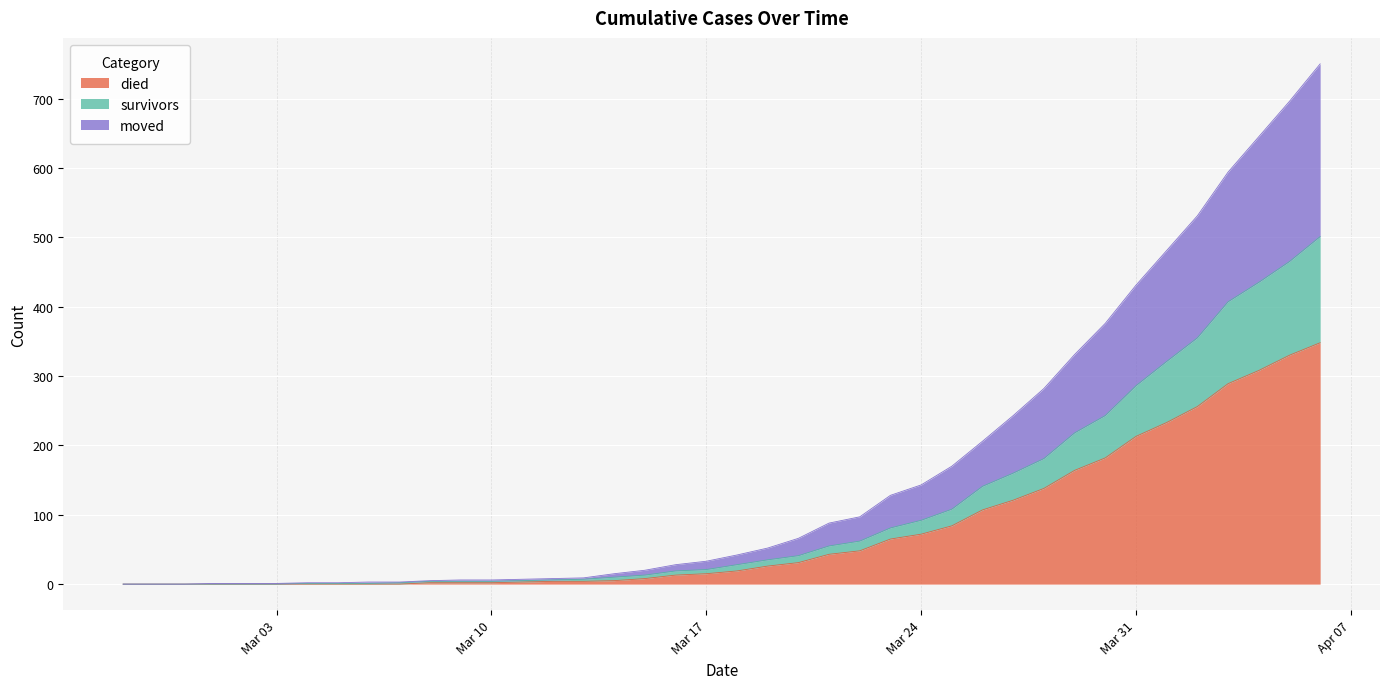

What is the highest value of the died series?

348